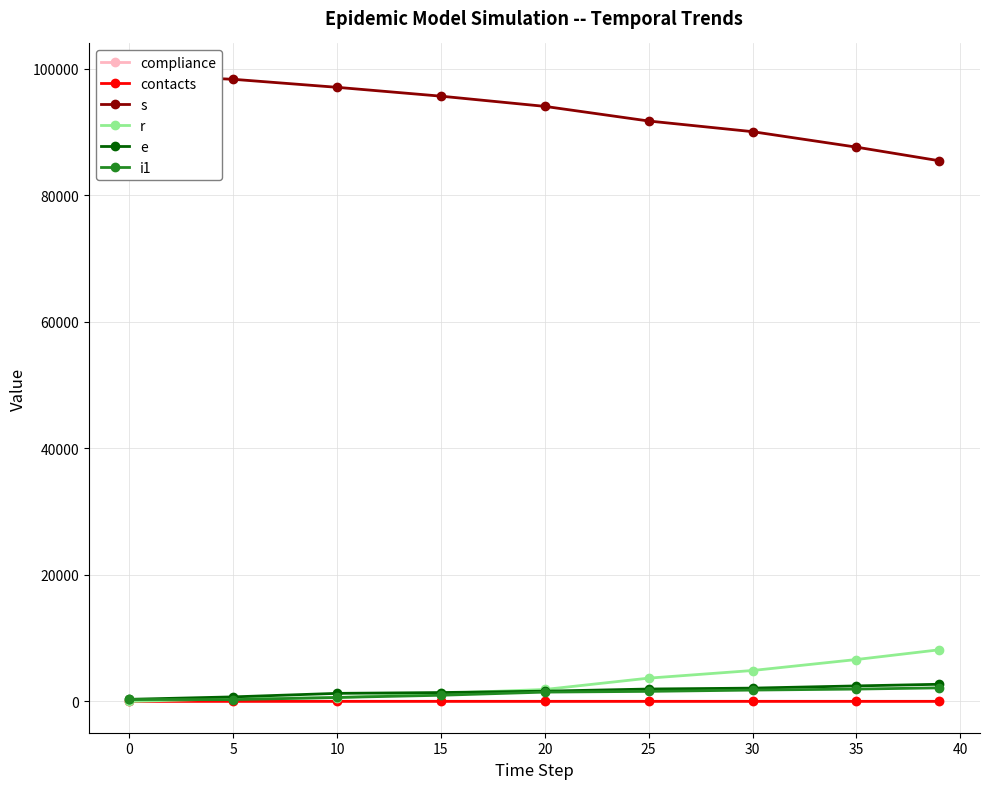

The value of r at 0 is 0.0. True or false?

True